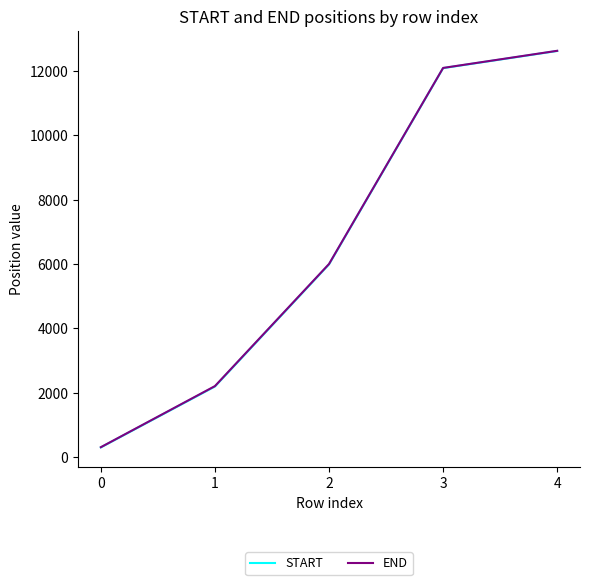

How many lines are shown in the chart?

2